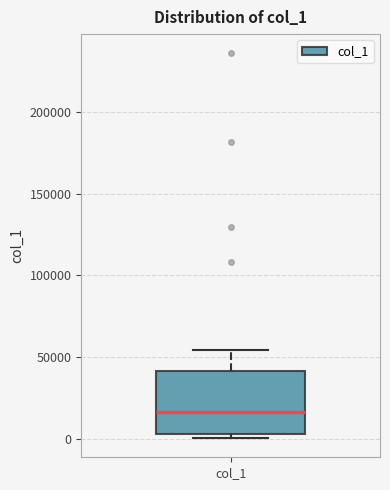

Where does the upper whisker of the box for col_1 end on the y-axis? The values are not printed on the chart, so give them approximately, as read against the axis.

55000